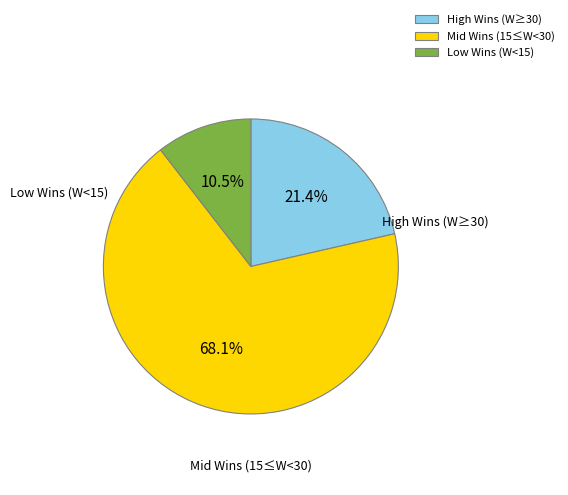

What is the majority slice?

Mid Wins (15≤W<30)